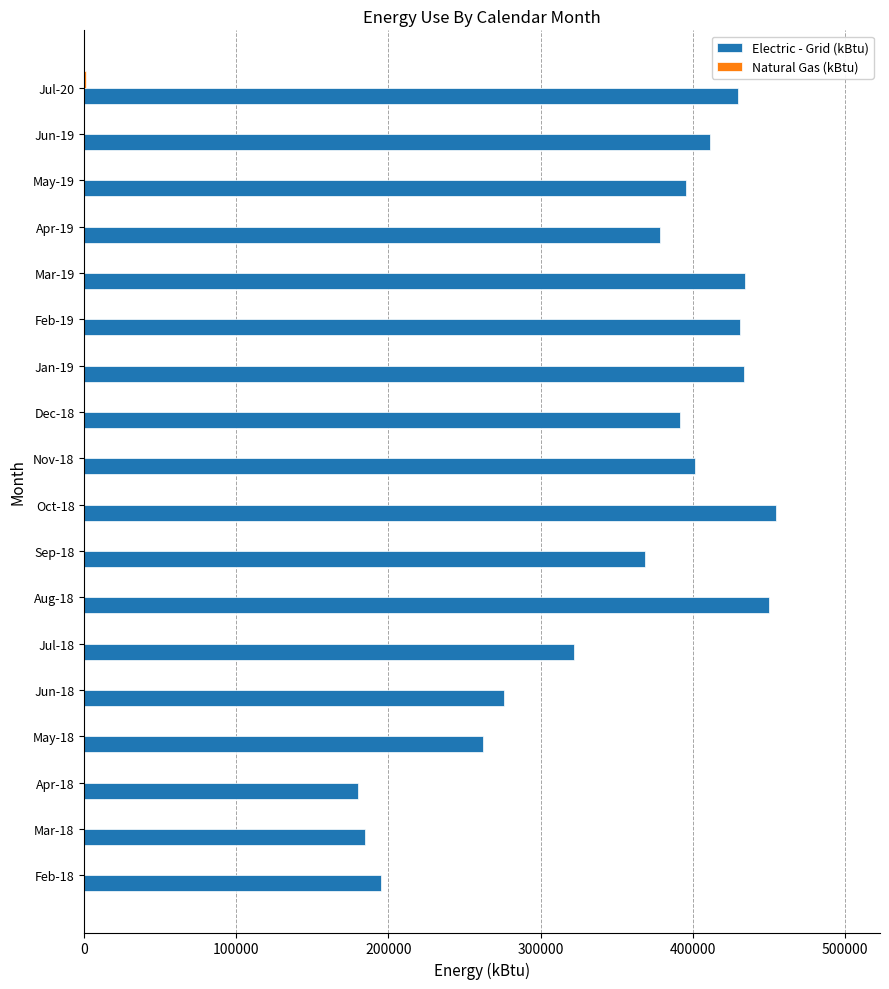

What is the sum of all Electric - Grid (kBtu) values?

6401935.8